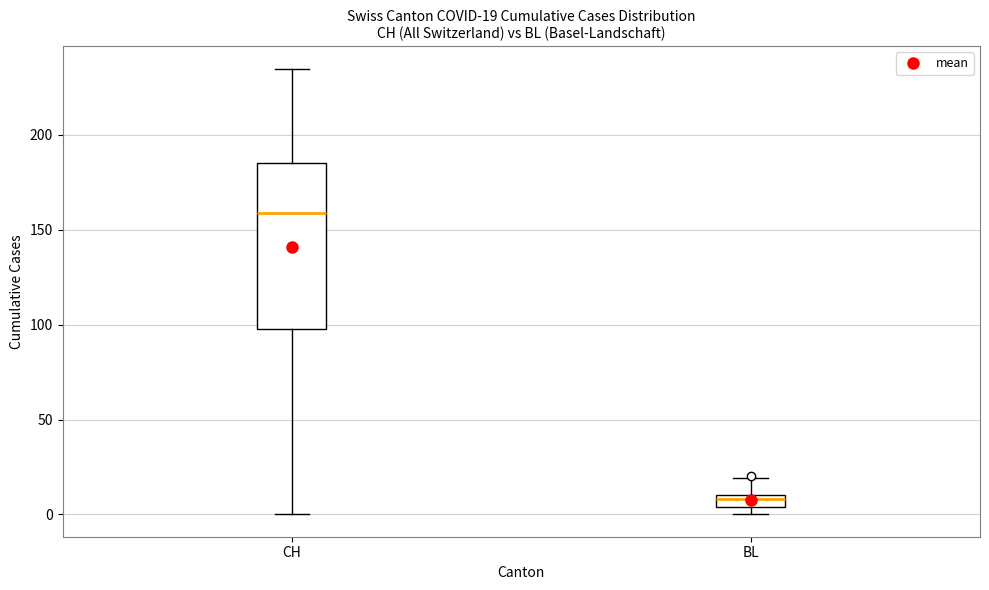

Which box's median line is the lowest?

BL